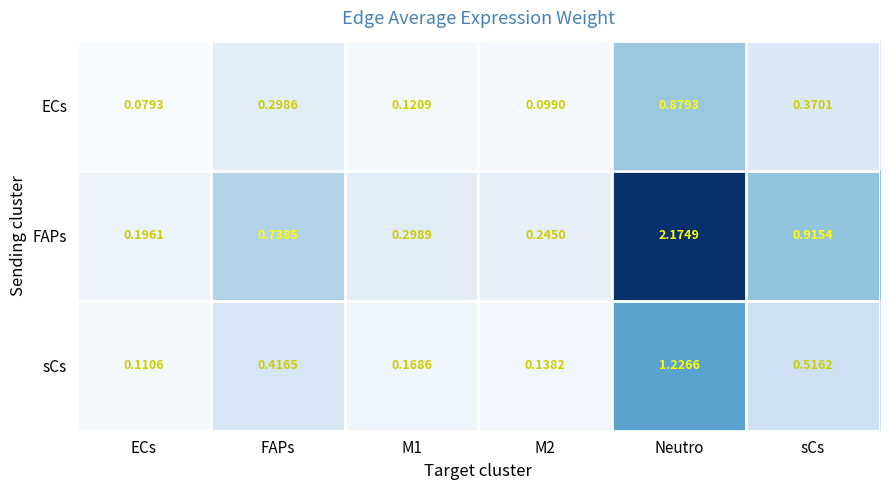

Which series changed the most between ECs and M2?

FAPs